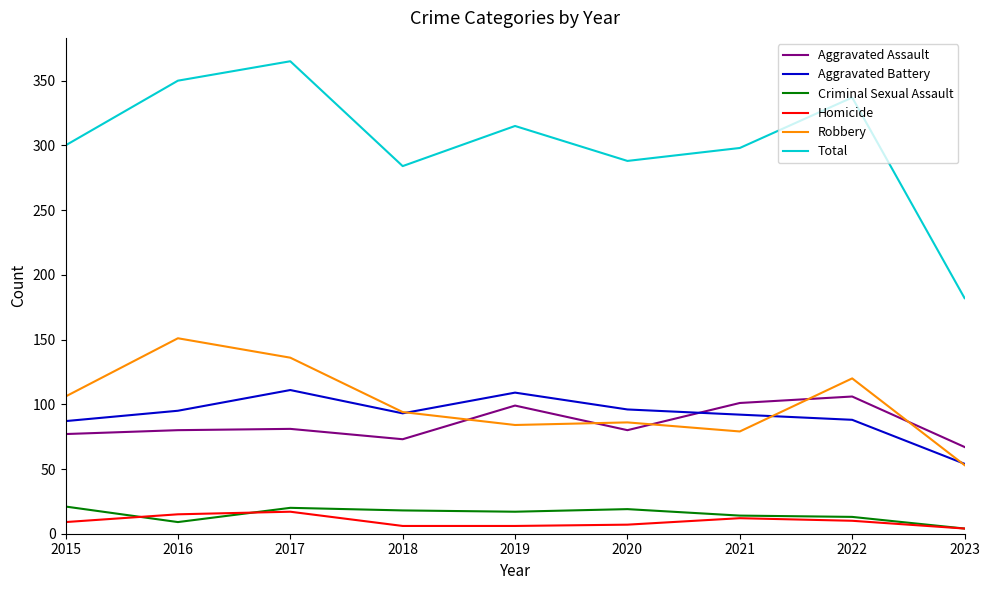

What is the sum of the Aggravated Battery values at 2017 and 2019?

220